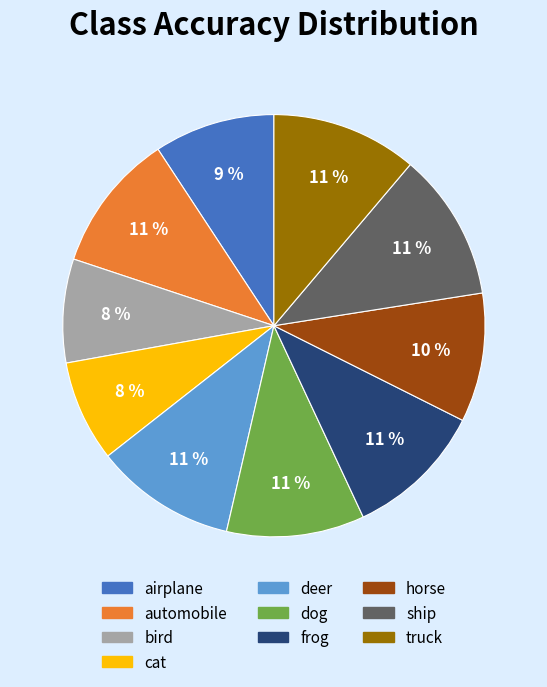

The horse slice represents 1% of the pie. True or false?

False